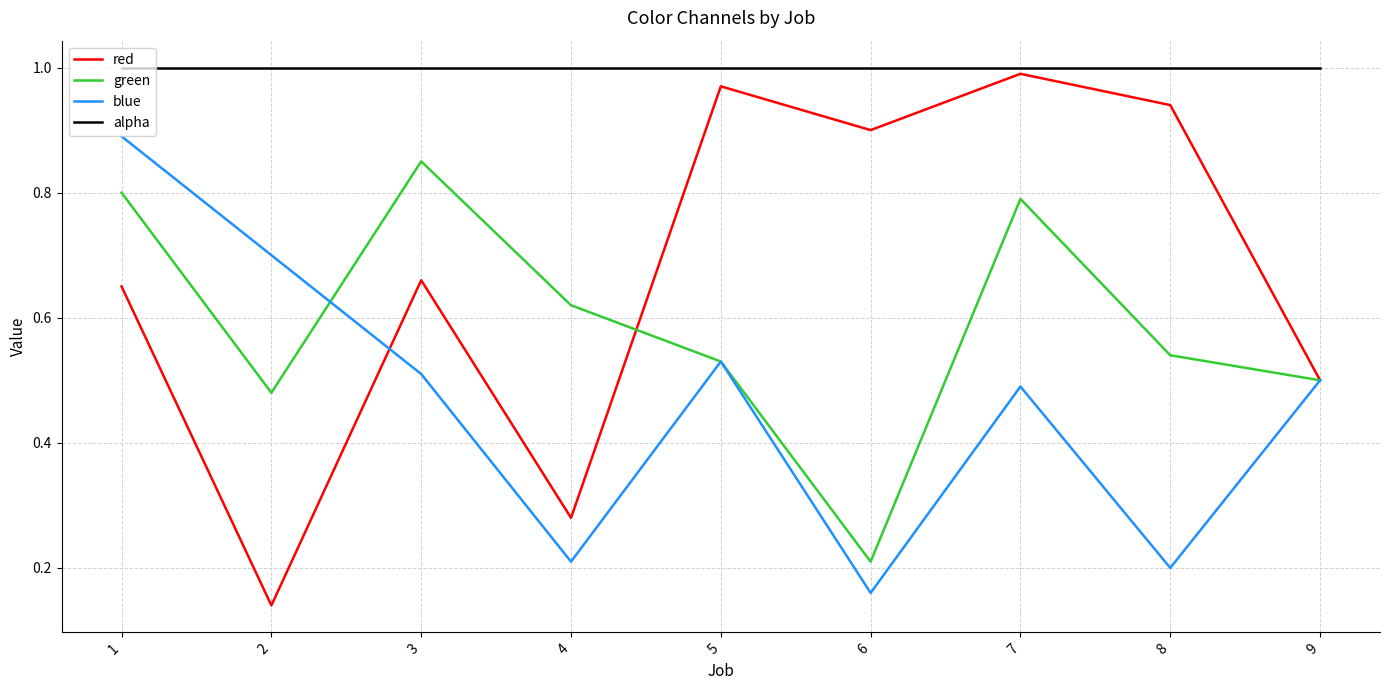

At which label is red closest to 0?

2